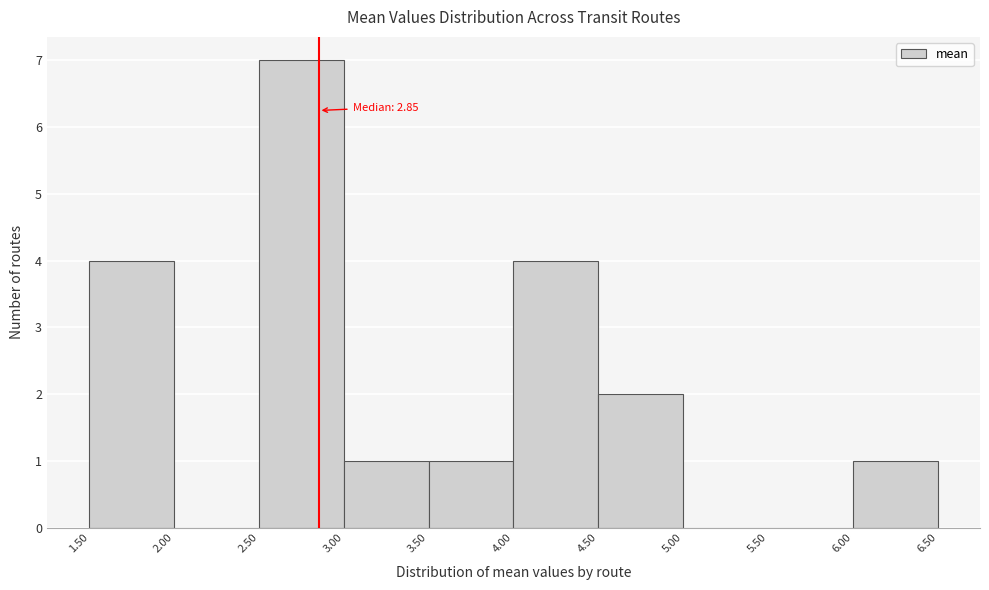

Which range on the x-axis has the tallest bar?

2.50 to 3.00